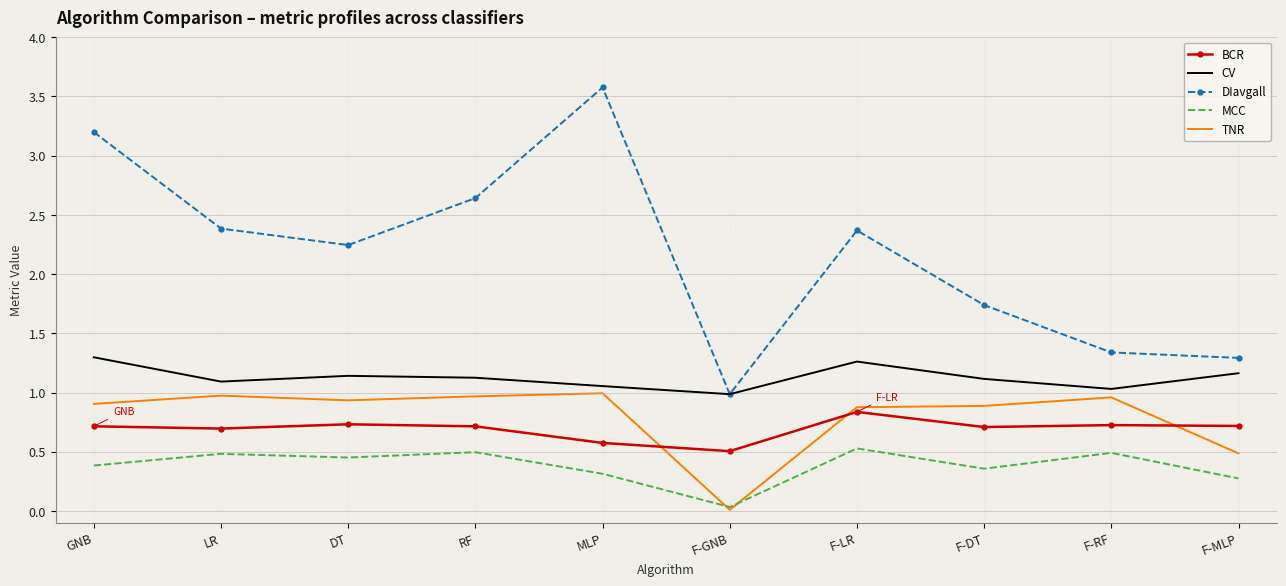

Rank the series at GNB from highest to lowest value.

DIavgall, CV, TNR, BCR, MCC